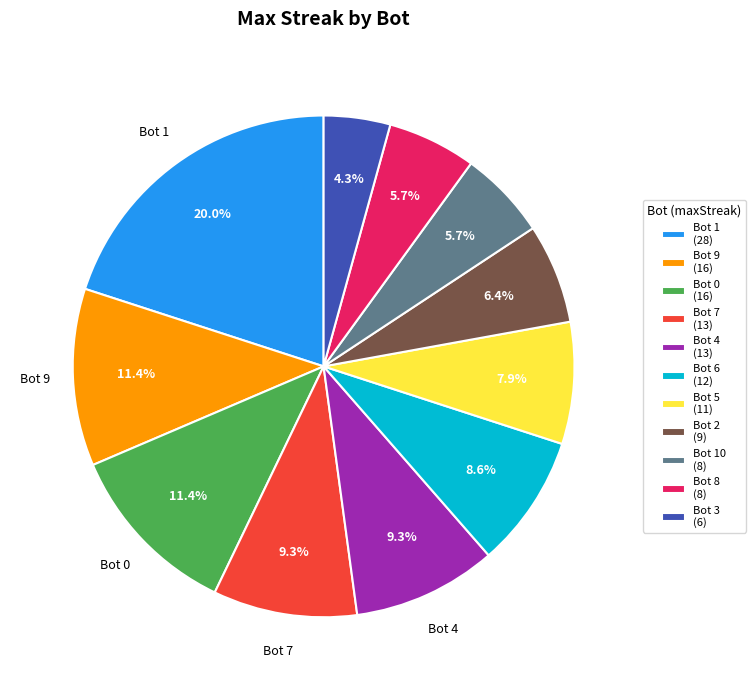

Which category has the smallest portion of the pie?

Bot 3 (6)